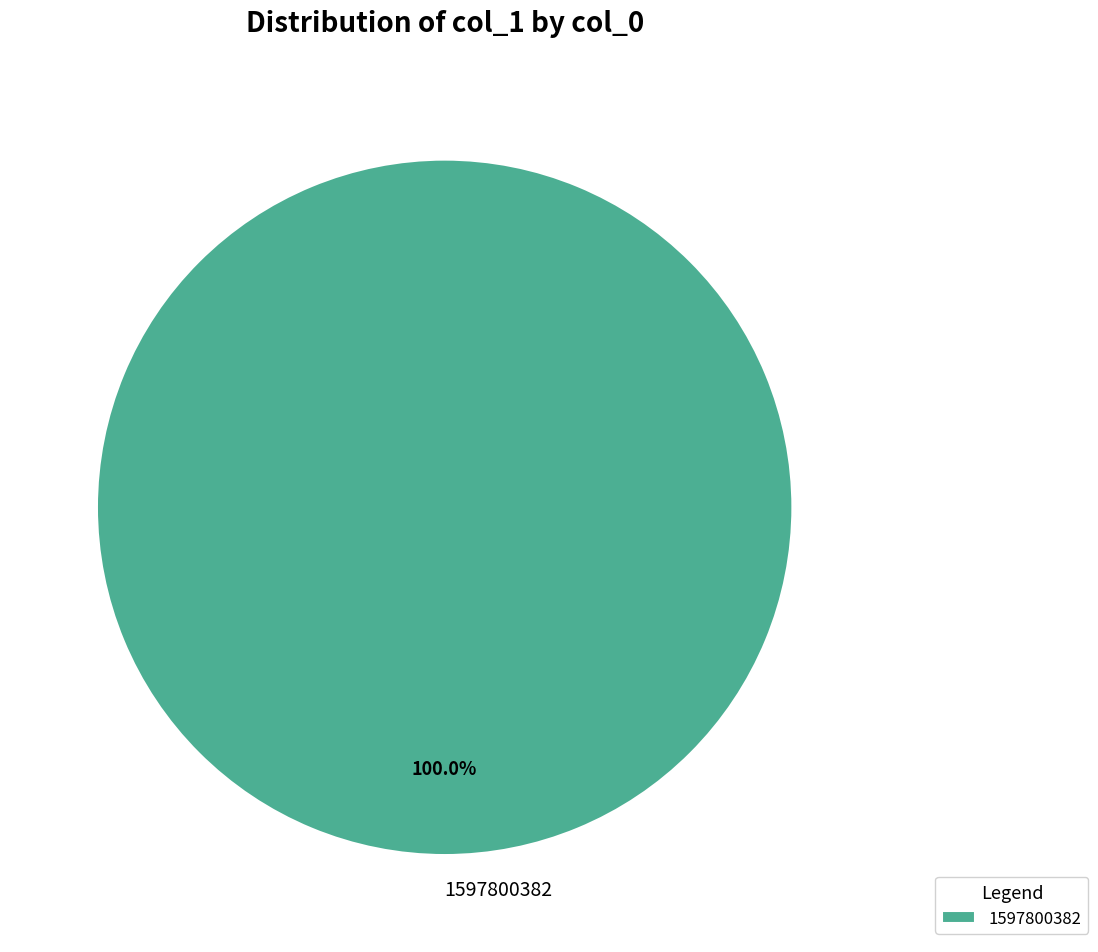

Which slice represents more than half of the pie?

1597800382